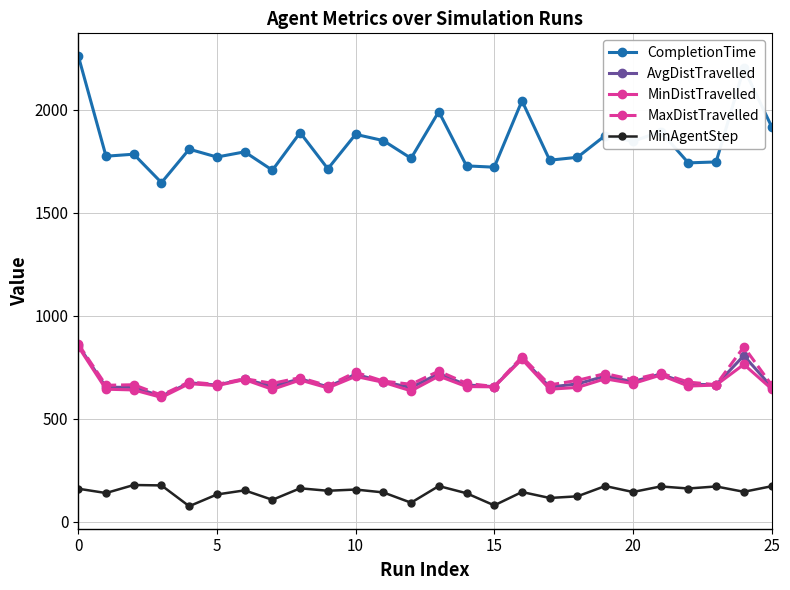

What is the minimum value for AvgDistTravelled?

609.1